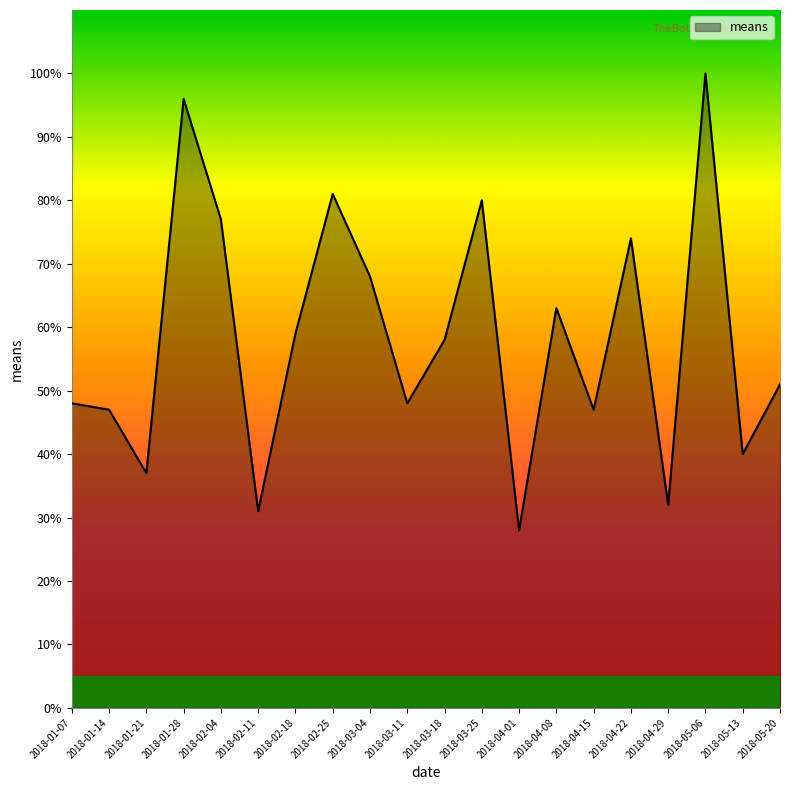

What is the approximate value at 2018-05-13, to the nearest 5?

40